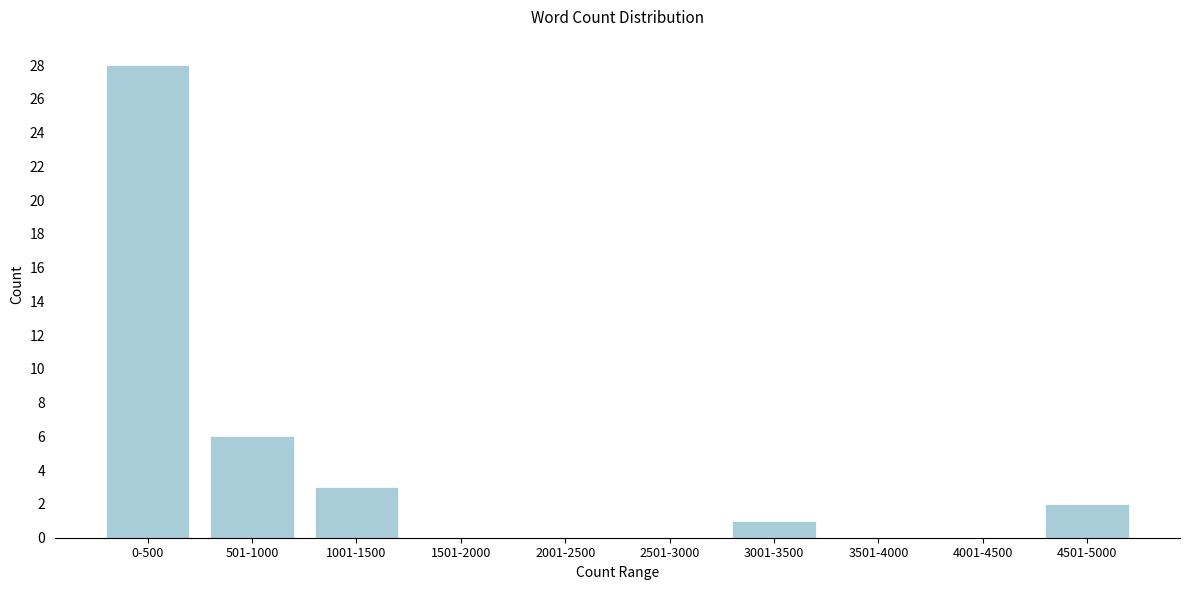

Reading right to left, what are all the values shown in this chart?

4501-5000=2	4001-4500=0	3501-4000=0	3001-3500=1	2501-3000=0	2001-2500=0	1501-2000=0	1001-1500=3	501-1000=6	0-500=28